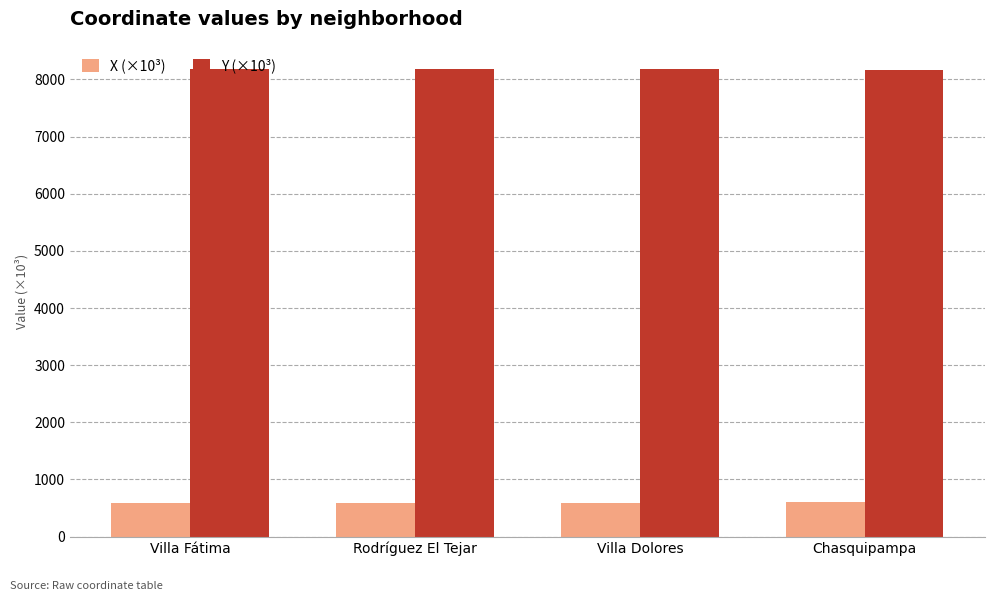

How many values in the Y (×10³) series are below 8175?

2